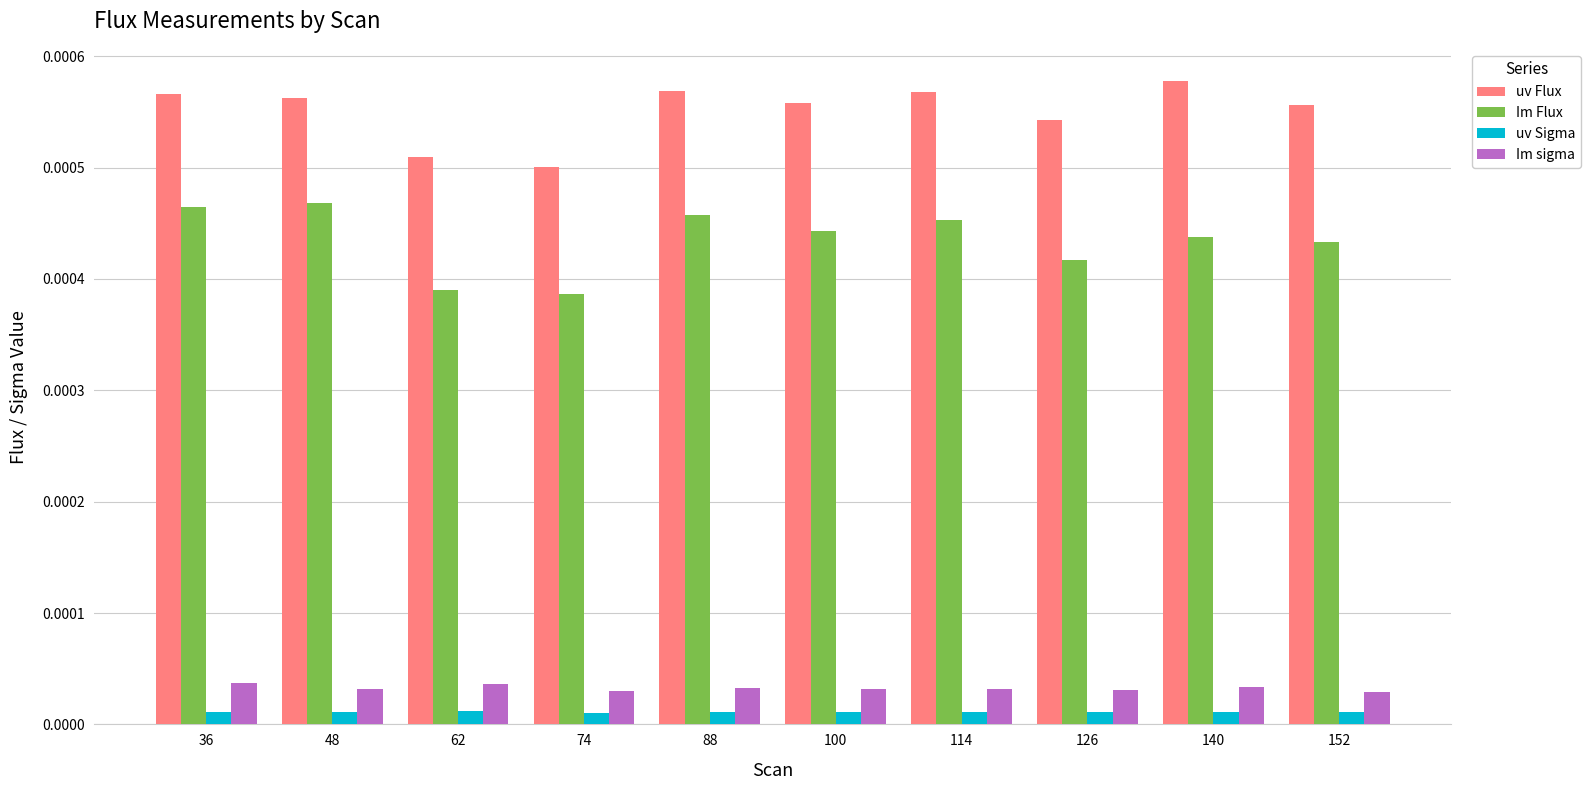

At how many categories does at least one series exceed 0?

10